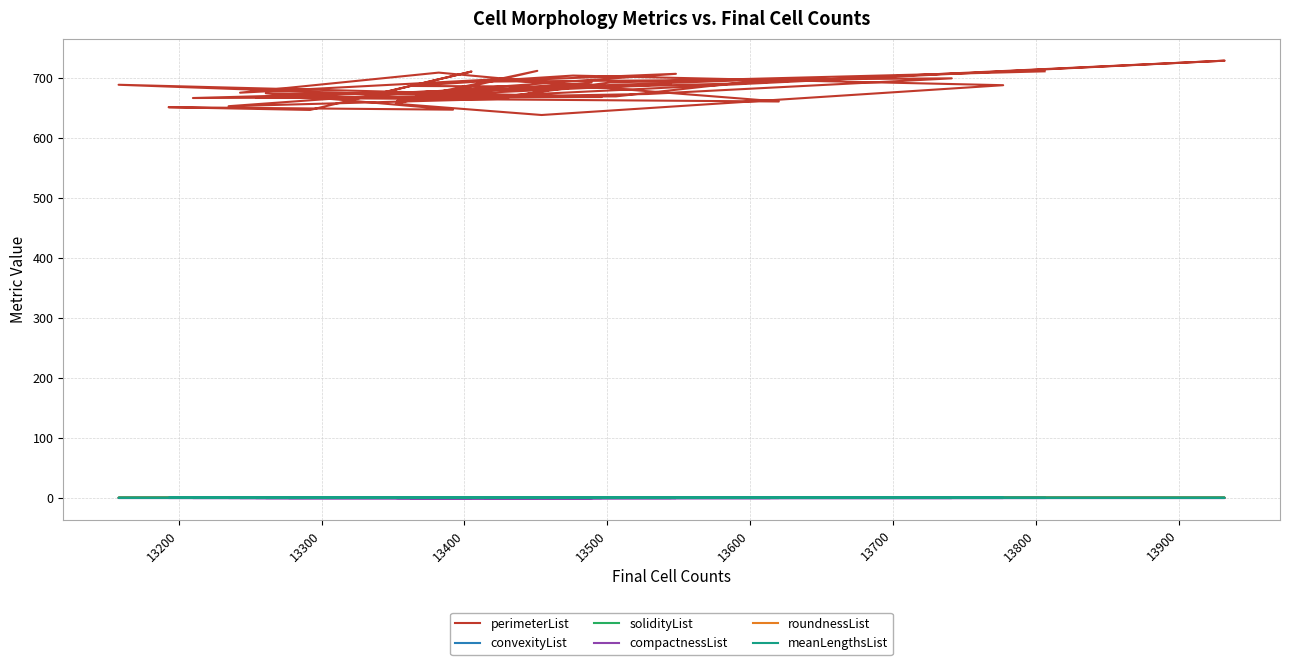

What is the maximum value for roundnessList?

0.8